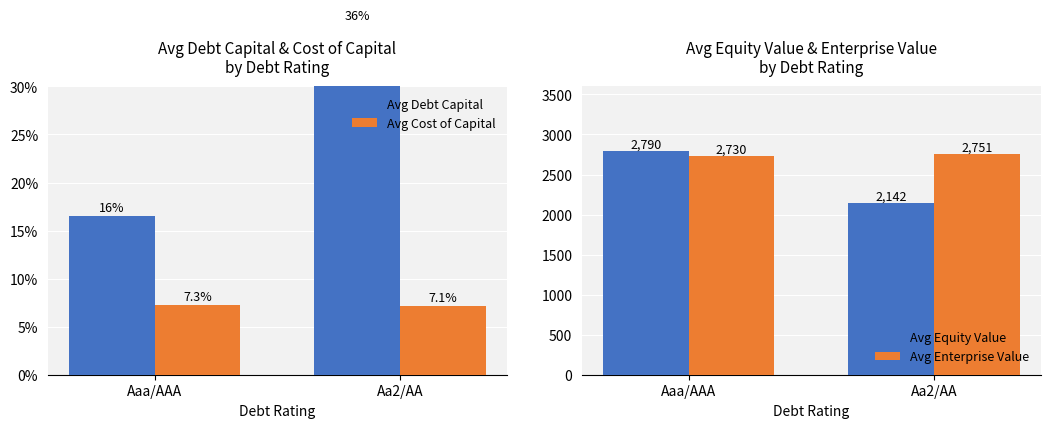

Reading right to left, list all the values displayed in this chart.

Avg Debt Capital: 0.4	0.2
Avg Cost of Capital: 0.1	0.1
Avg Equity Value: 2142.2	2789.5
Avg Enterprise Value: 2750.5	2729.8